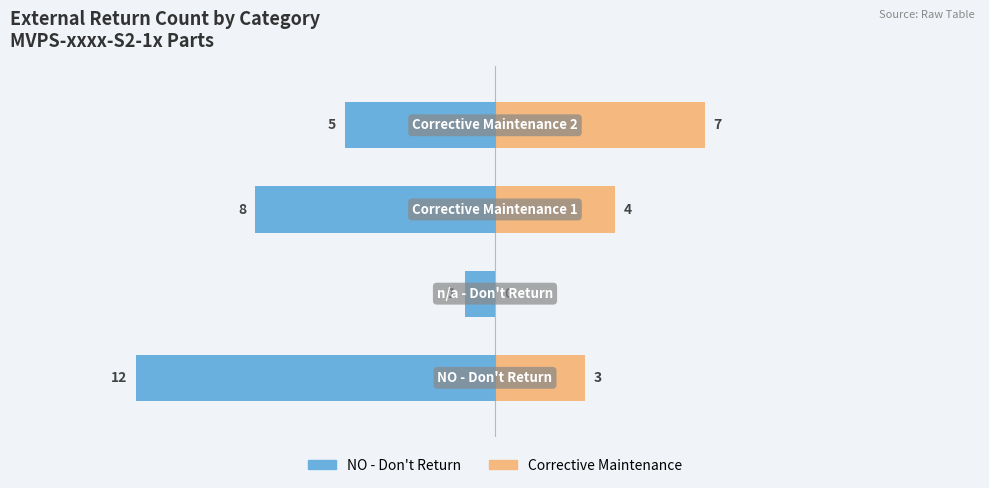

Reading left to right, what are all the values shown in this chart?

NO - Don't Return: 0=-12	1=-1	2=-8	3=-5
Corrective Maintenance: 0=3	1=0	2=4	3=7